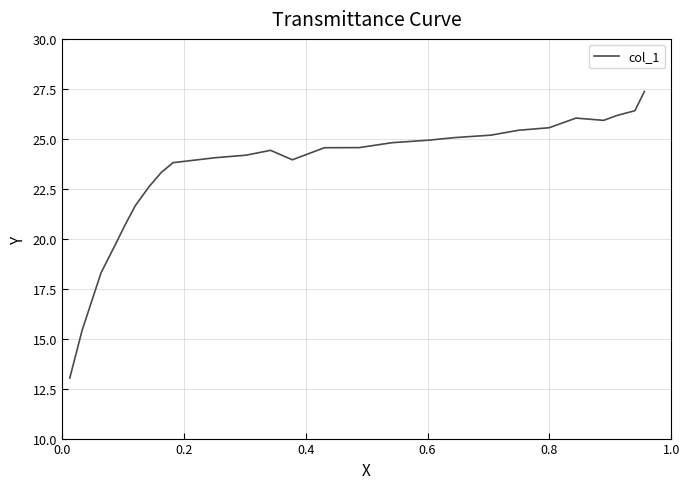

The value at 19 is 6.2. True or false?

False